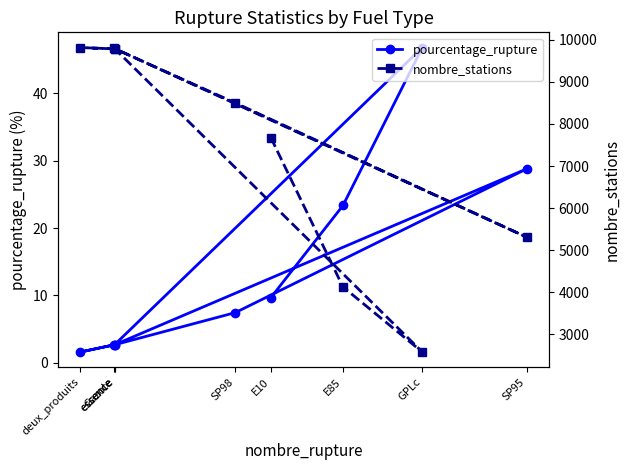

True or false: nombre_stations has a value of 5311.0 at SP95.

True